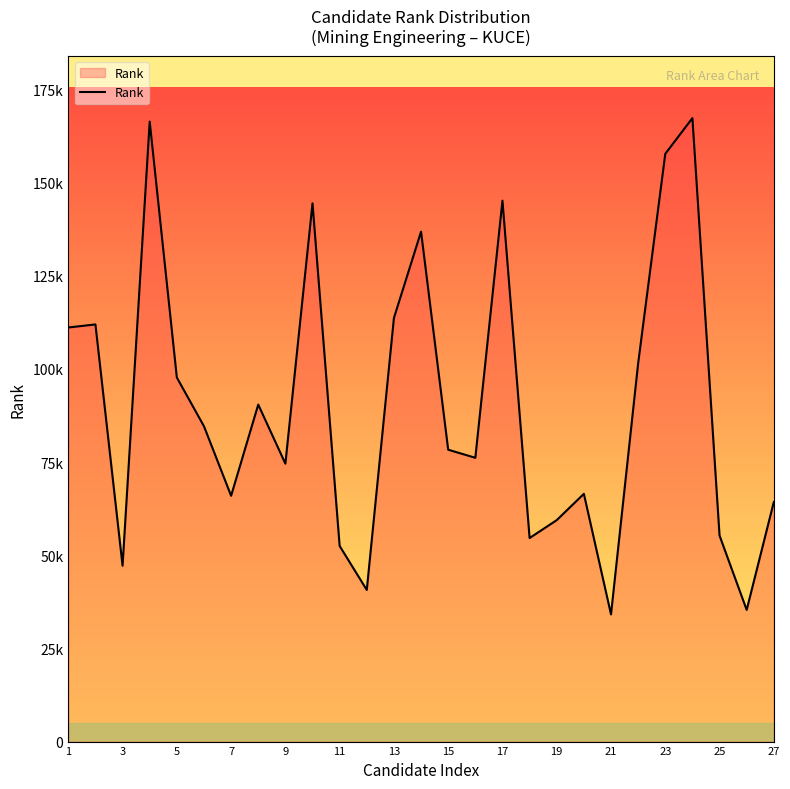

What is the average value?

90142